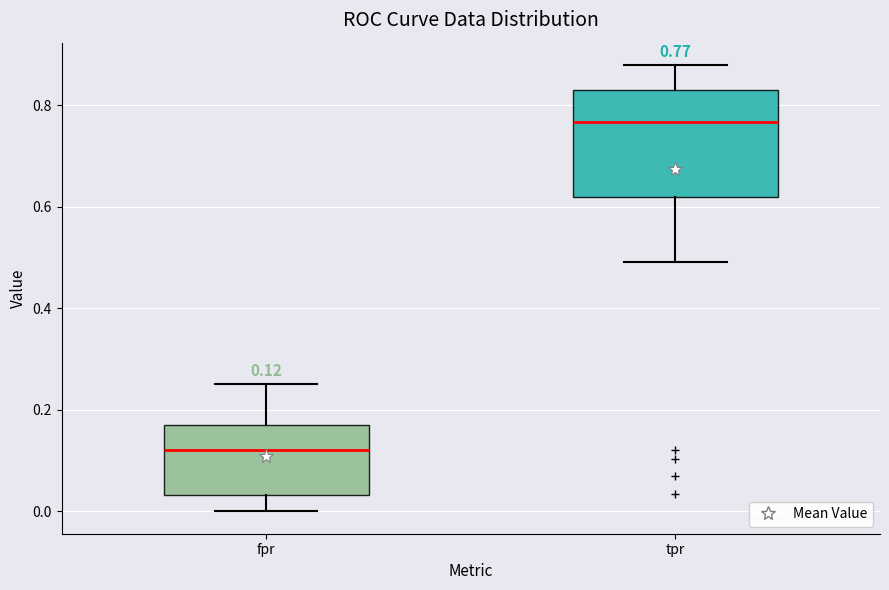

Which box's median line is the lowest?

fpr